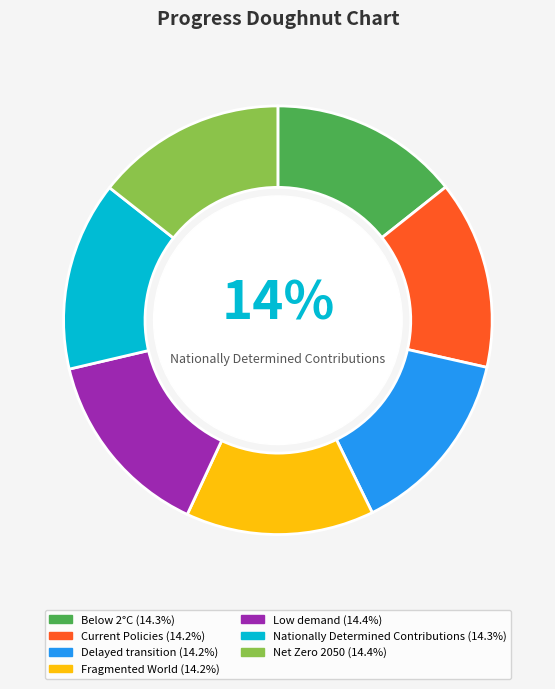

Is there any slice that represents more than half of the pie?

No